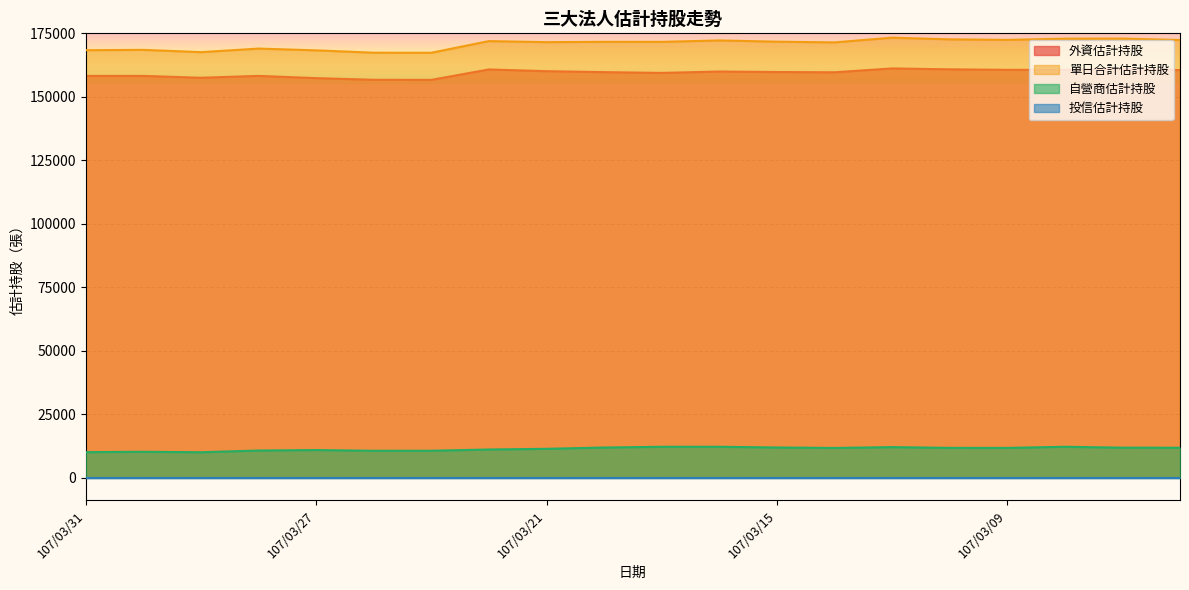

True or false: 外資估計持股 and 單日合計估計持股 cross at least once.

False